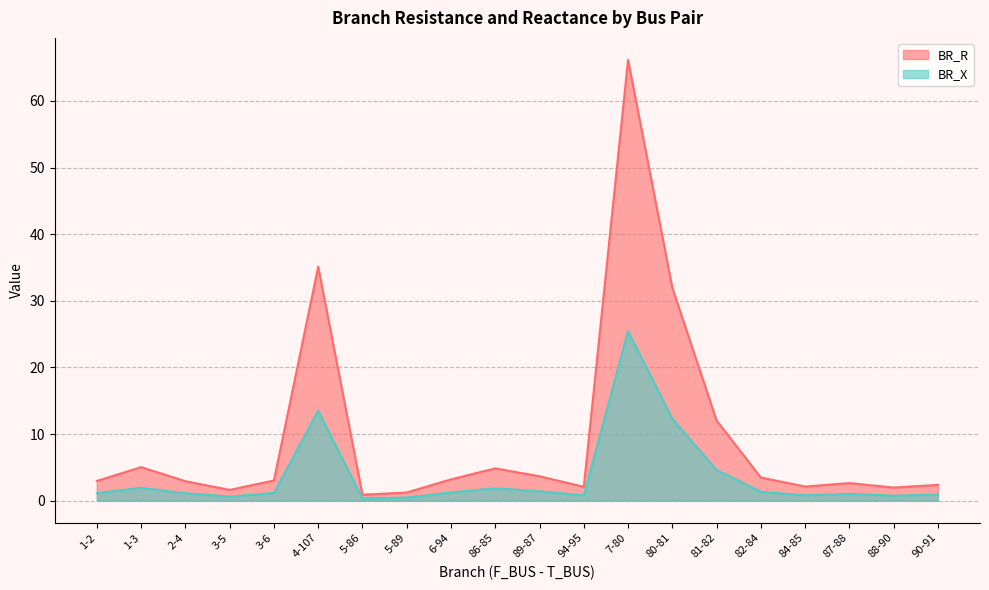

True or false: BR_R and BR_X cross at least once.

False